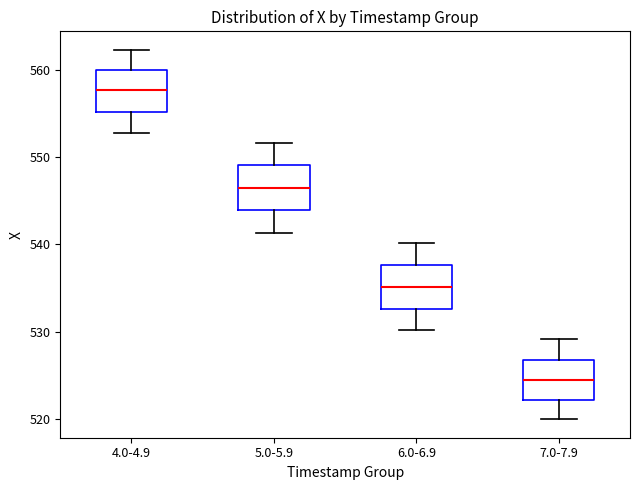

Reading left to right, read every box against the y-axis: the position of its median line, the range the box covers, and the ends of its whiskers. The values are not printed on the chart, so give them approximately, as read against the axis.

4.0-4.9: median 558, box 555 to 560, whiskers 553 to 562
5.0-5.9: median 547, box 544 to 549, whiskers 541 to 552
6.0-6.9: median 535, box 533 to 538, whiskers 530 to 540
7.0-7.9: median 524, box 522 to 527, whiskers 520 to 529